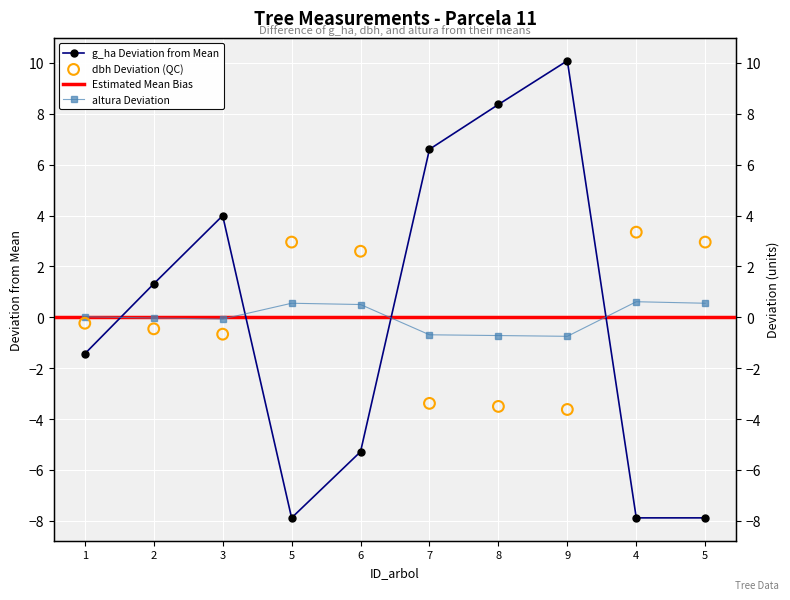

At how many categories does at least one series exceed 6?

3